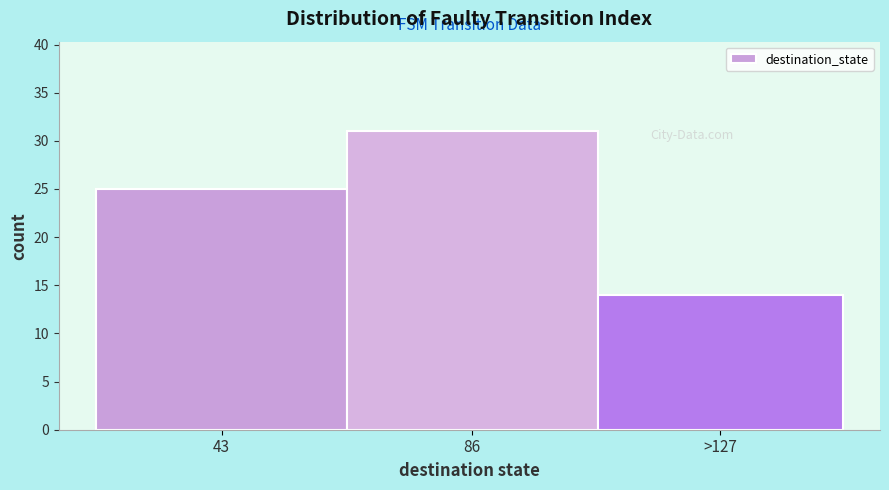

Reading left to right, what are all the values shown in this chart?

25	31	14